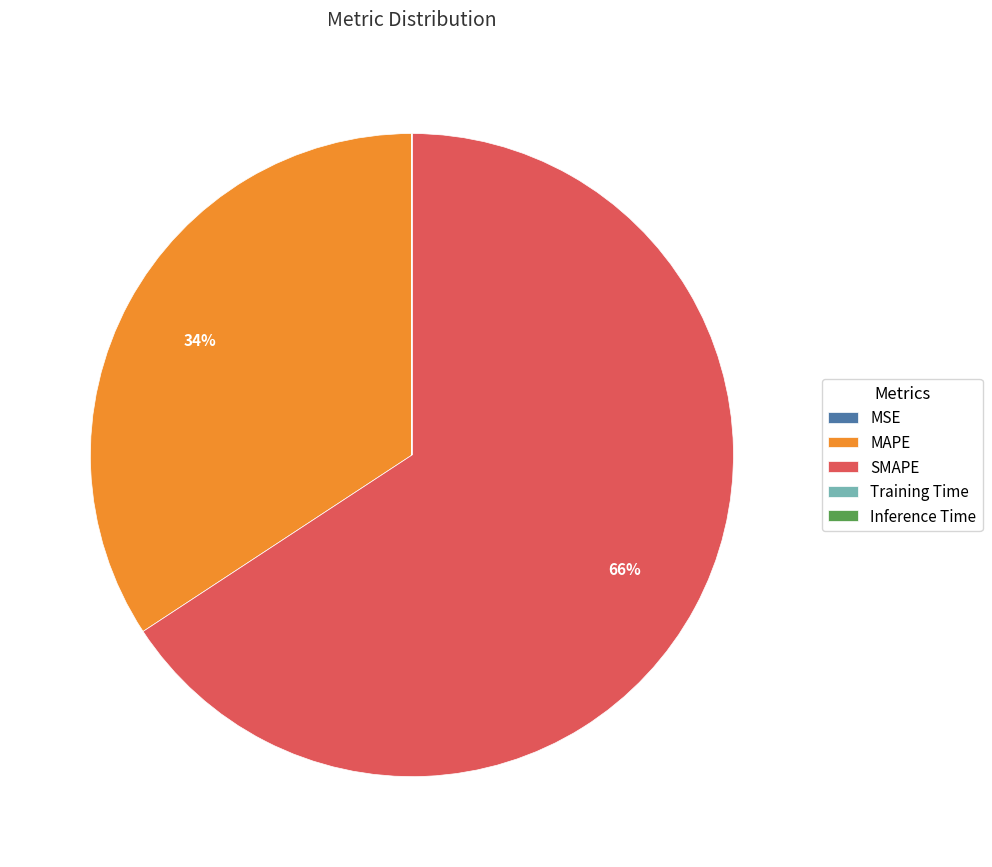

The SMAPE slice represents 74% of the pie. True or false?

False